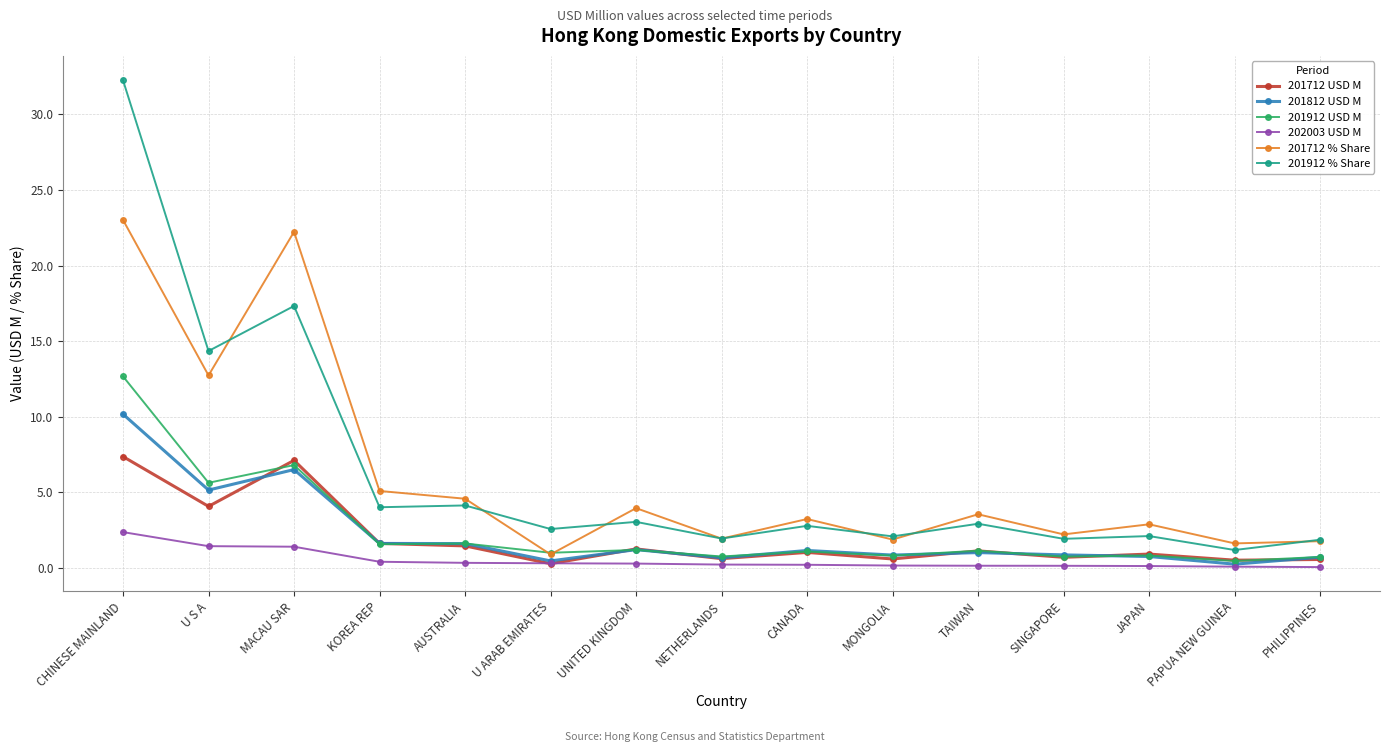

Which series has the largest range (max minus min)?

201912 % Share